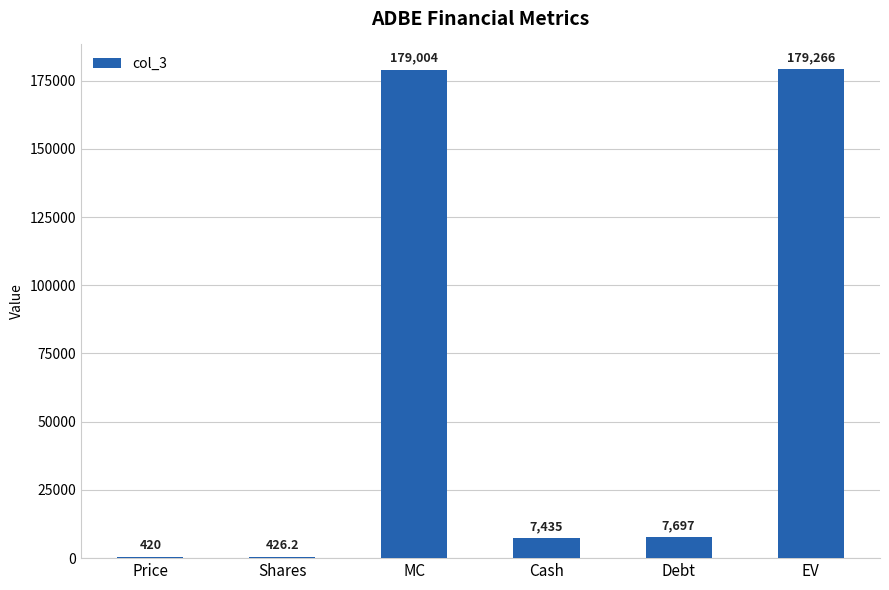

What is the change in value from Price to Cash?

+7015.0